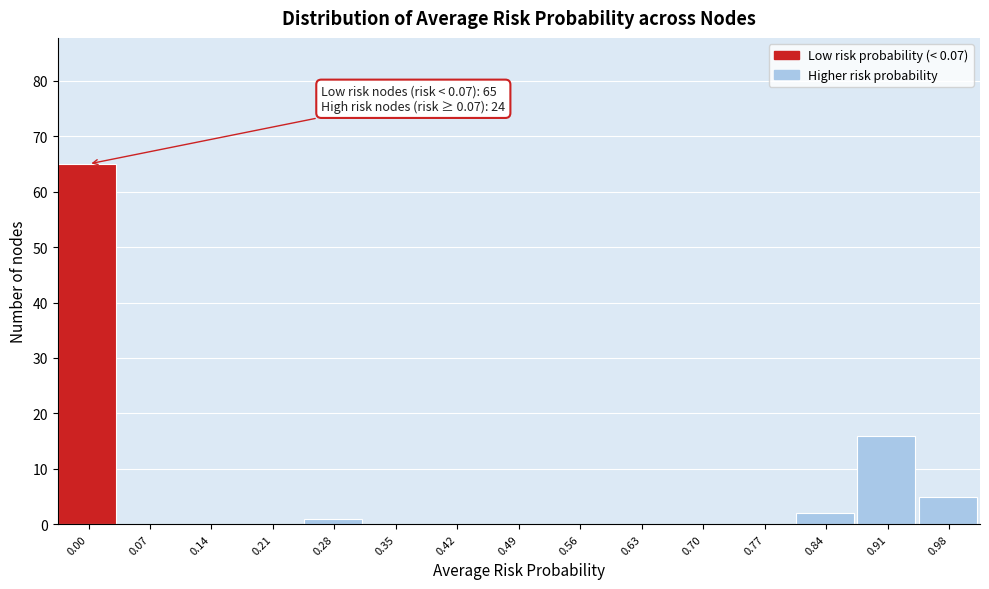

Reading right to left, list all the values displayed in this chart.

0.98=5	0.91=16	0.84=2	0.77=0	0.70=0	0.63=0	0.56=0	0.49=0	0.42=0	0.35=0	0.28=1	0.21=0	0.14=0	0.07=0	0.00=65